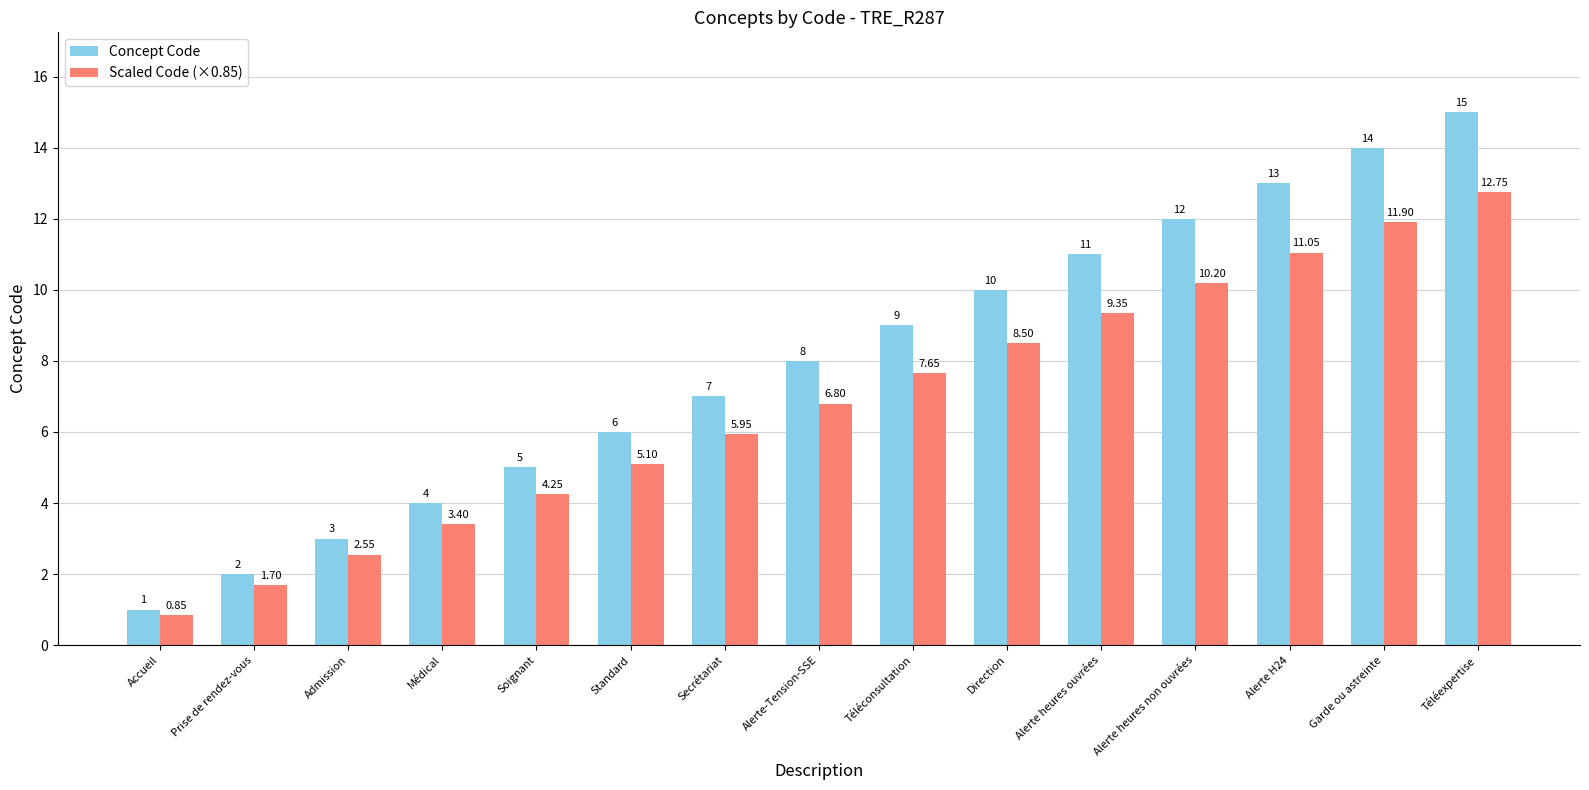

Which series has the widest spread of values?

Concept Code